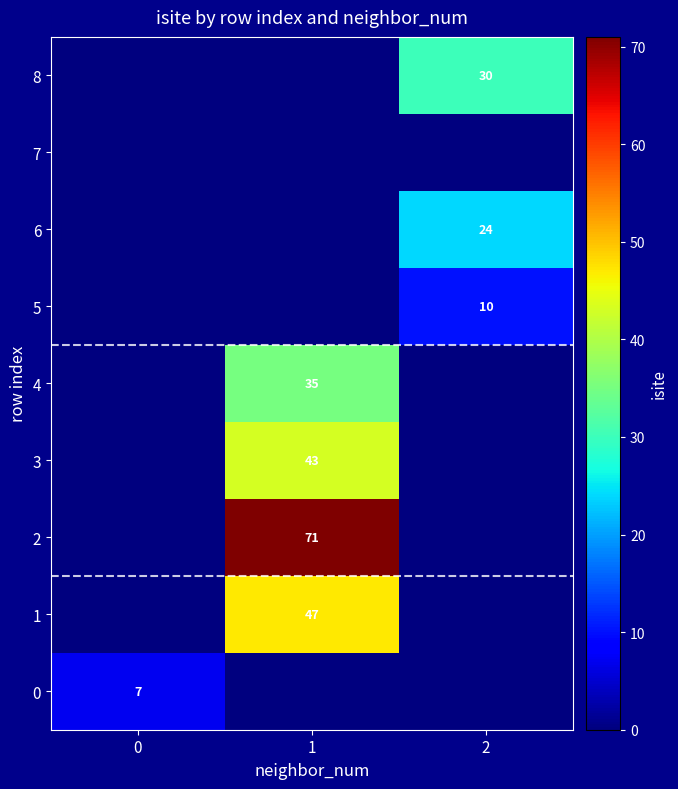

Which label corresponds to the smallest value in the chart?

1